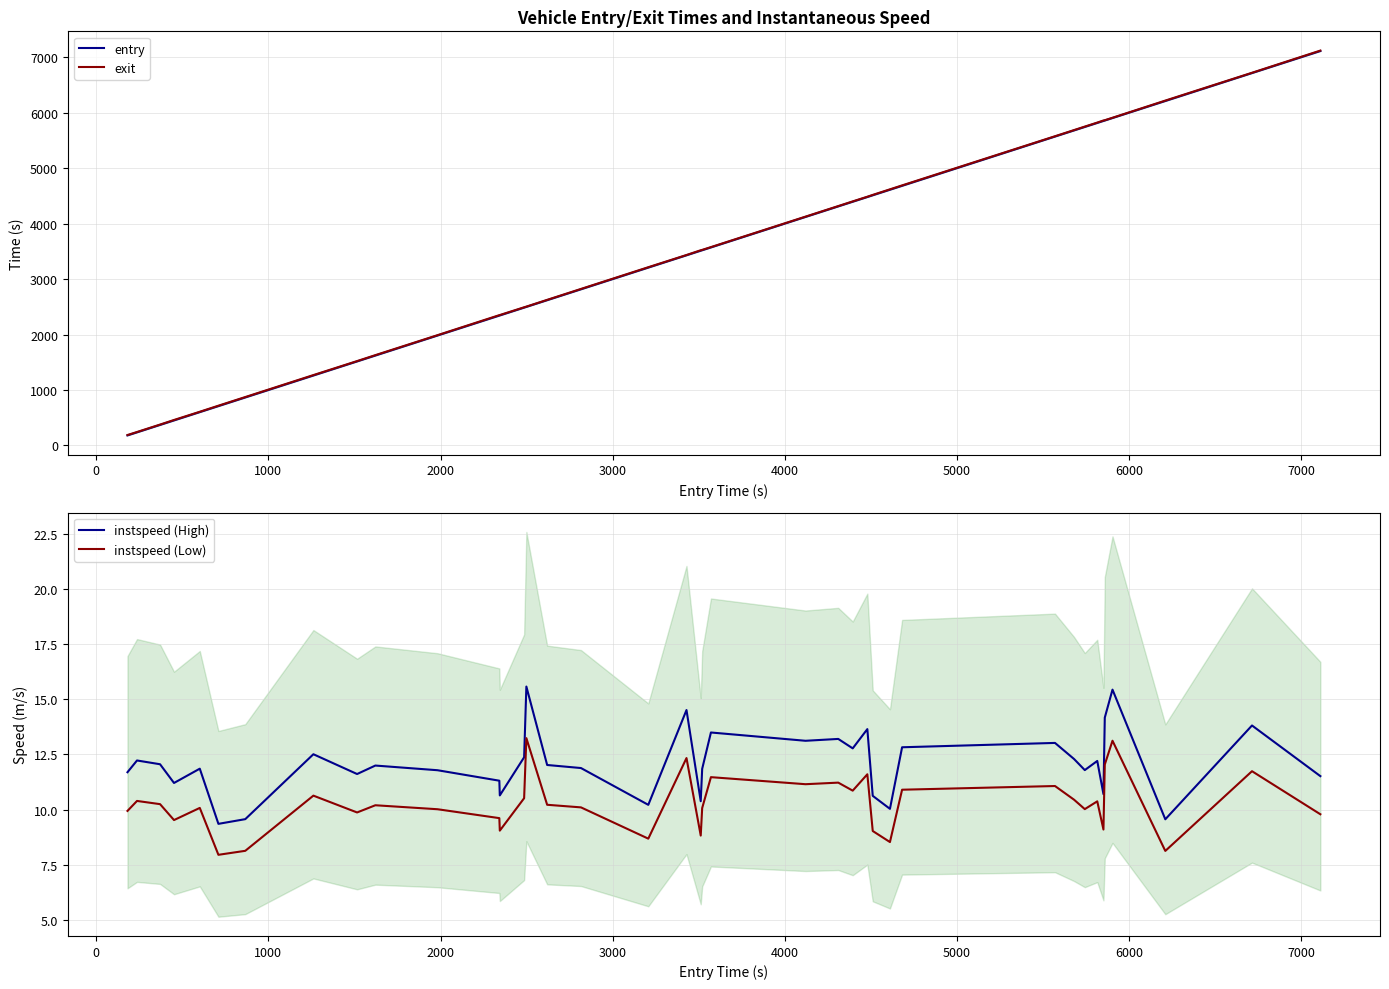

Rank the series by their maximum value, from lowest to highest.

instspeed (Low), instspeed (High), entry, exit